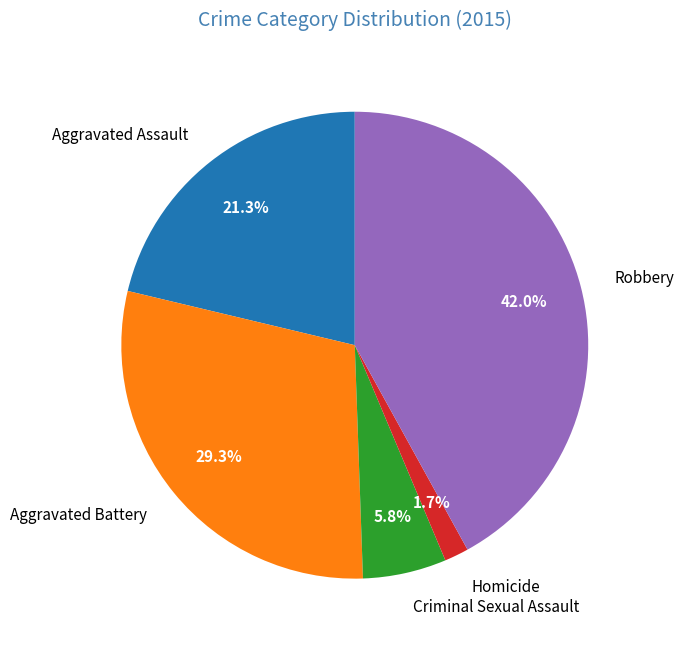

How much of the chart is everything except Robbery?

58.0%